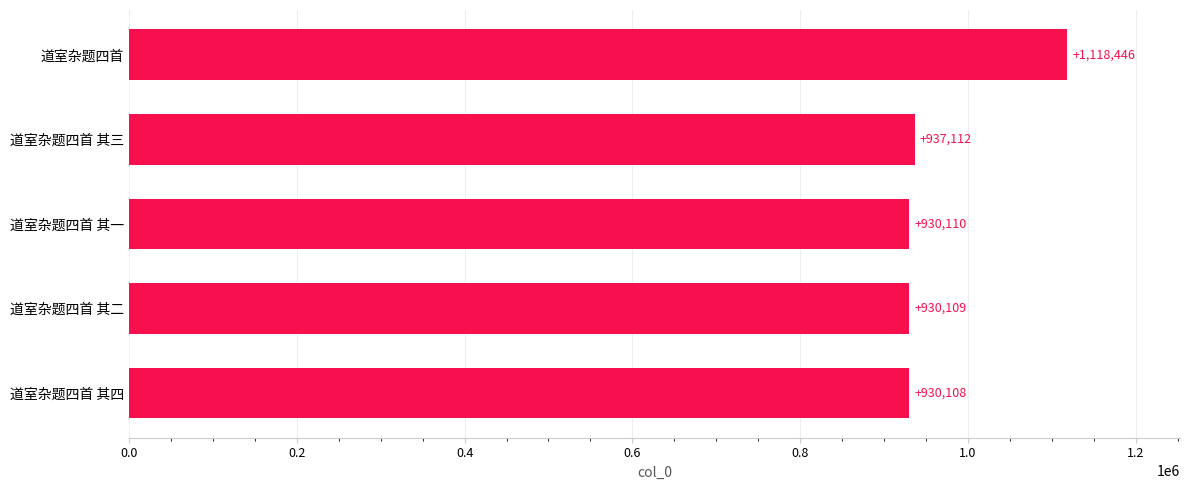

What is the change in value from 道室杂题四首 其四 to 道室杂题四首 其二?

+1